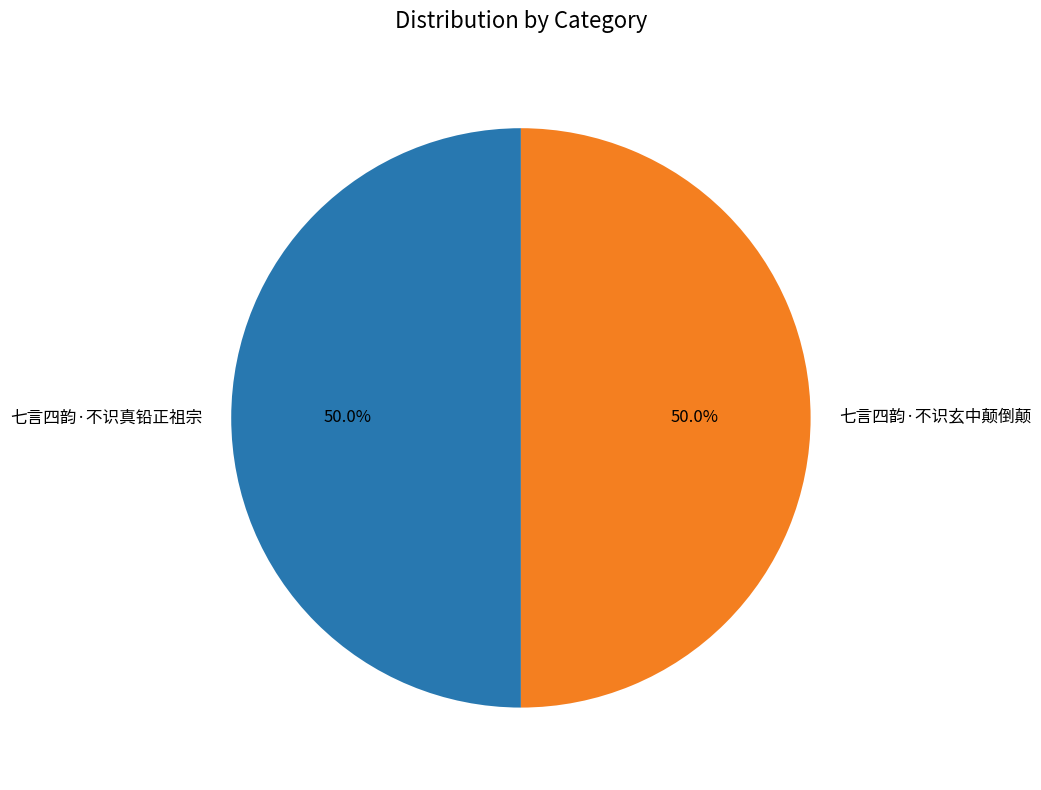

The 七言四韵·不识真铅正祖宗 slice represents 41% of the pie. True or false?

False